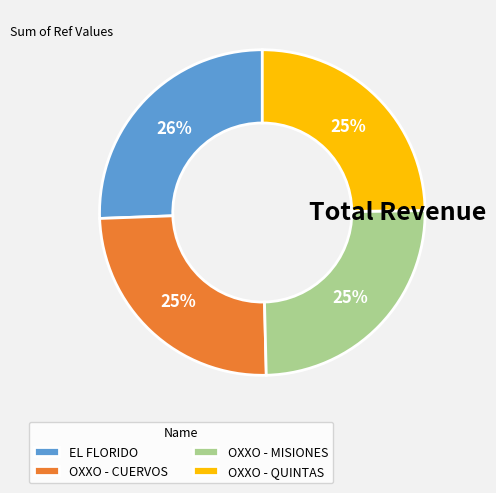

Is there any slice that represents more than half of the pie?

No